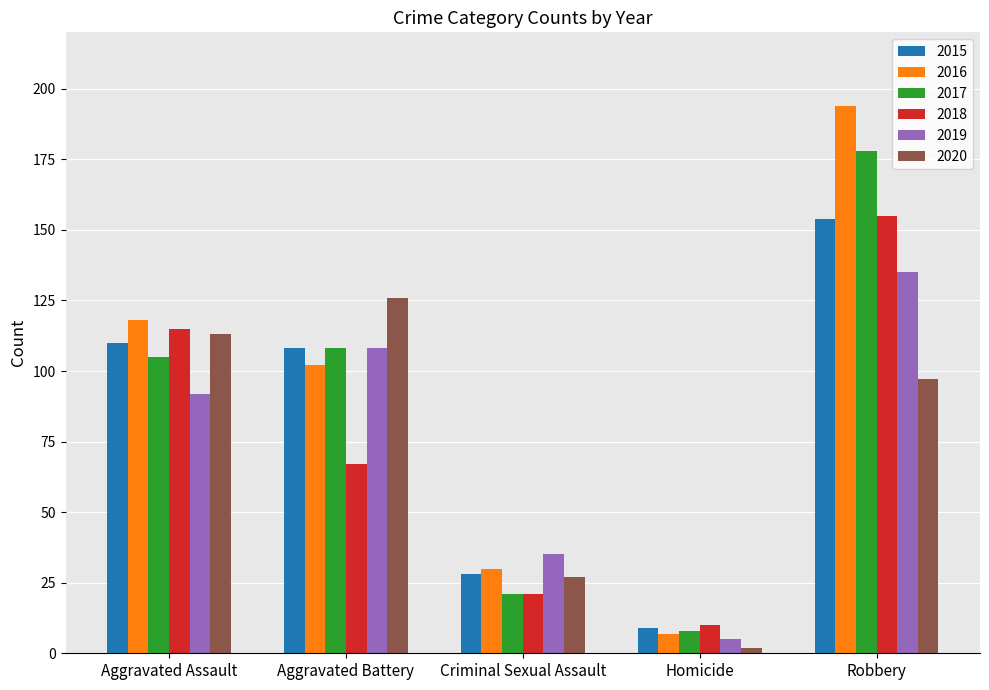

Is the value of 2017 at Aggravated Assault greater than the value of 2018 at Robbery?

No